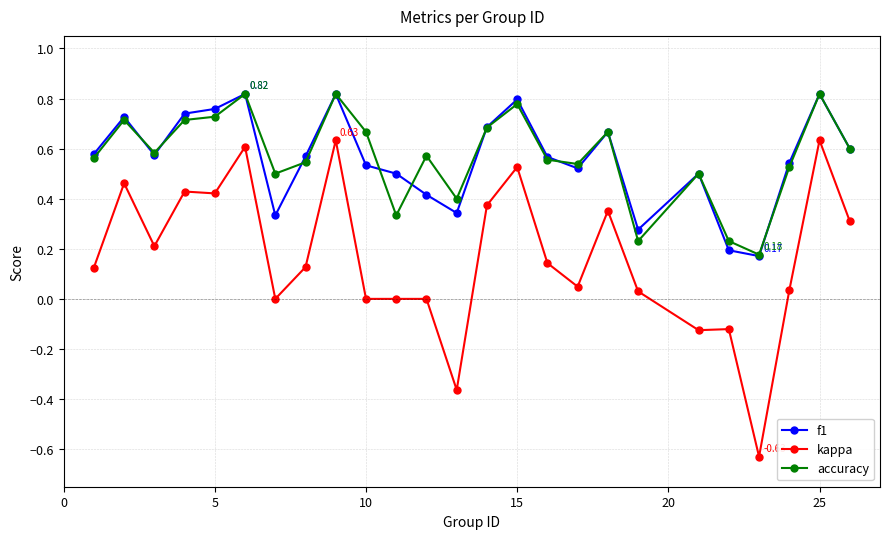

True or false: accuracy has more than 0 interior local peaks.

True